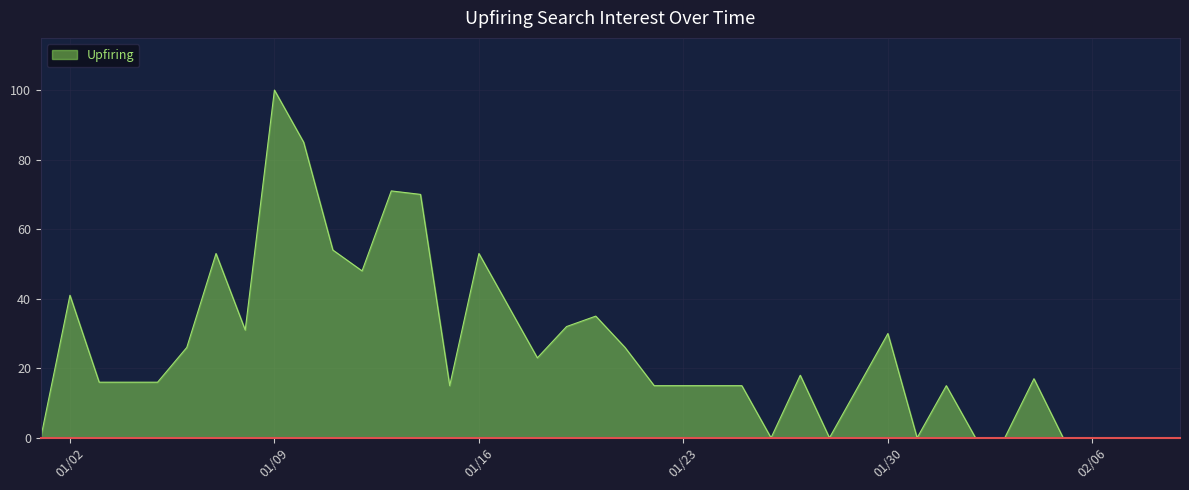

What is the maximum value shown in the chart?

100